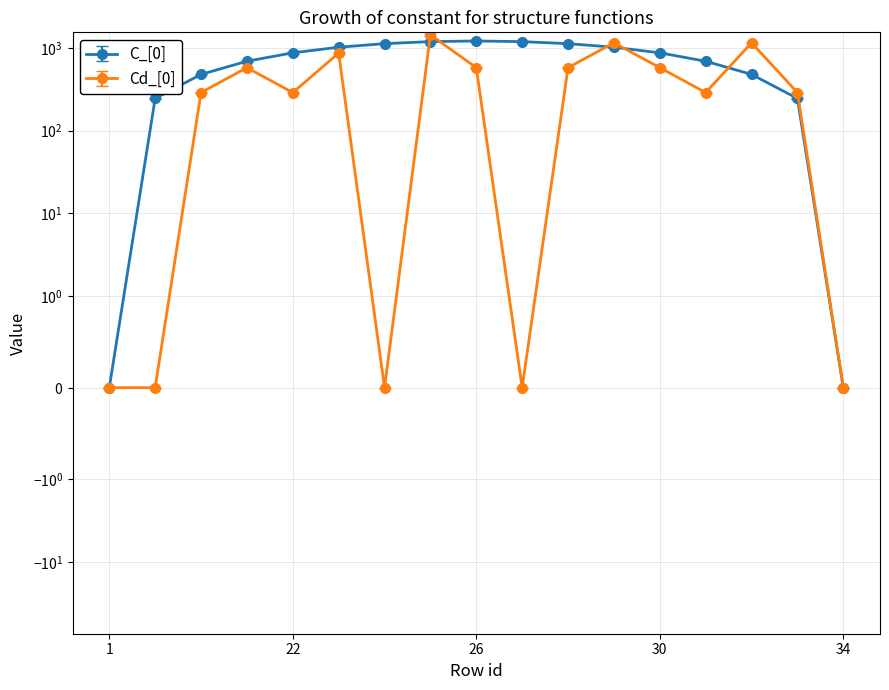

What is the spread (max minus min) of values at 28?

528.6